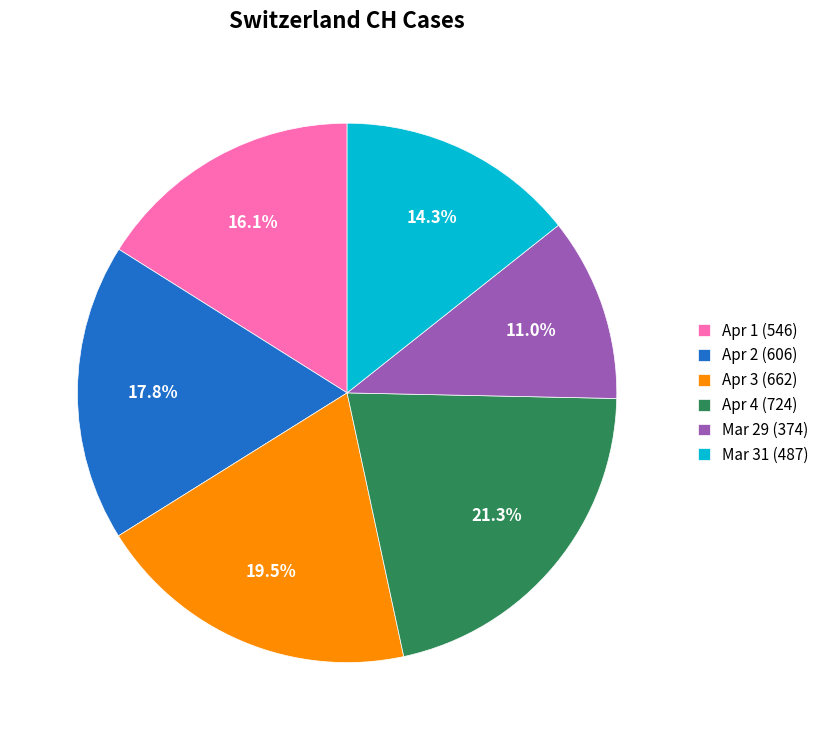

Do Apr 2 (606) and Mar 29 (374) together represent more than half of the pie?

No